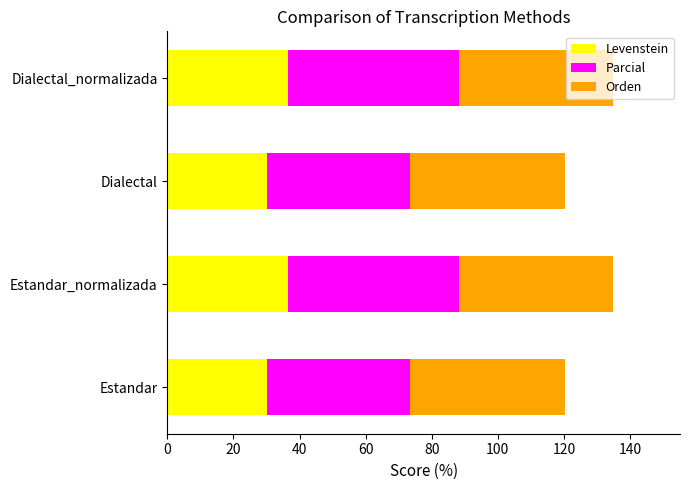

What is the highest value of the Levenstein series?

36.4